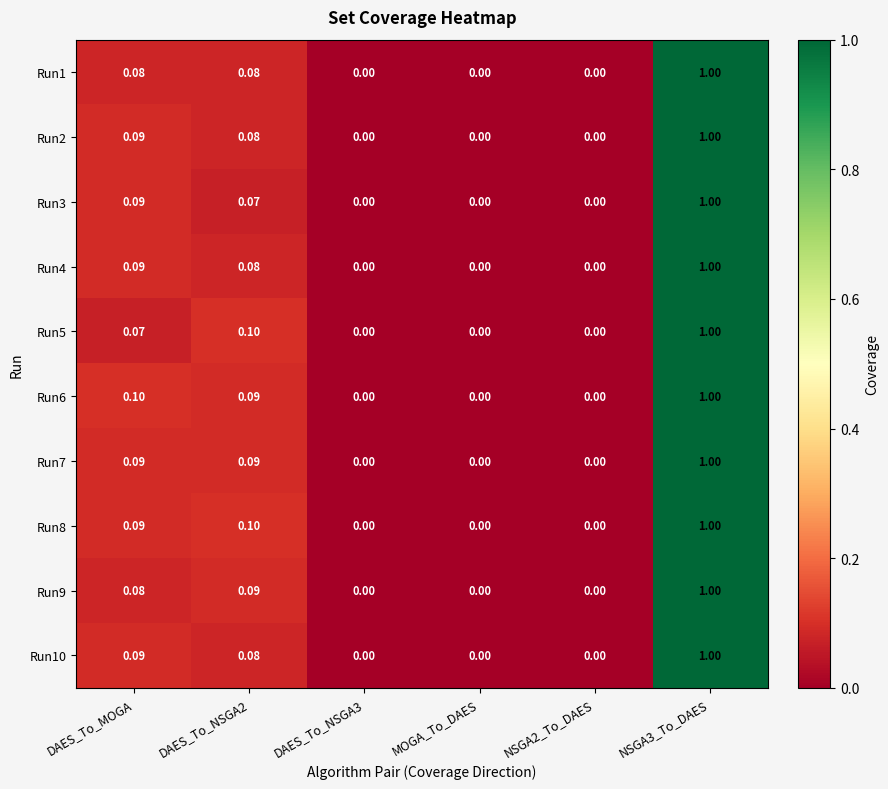

Is the value of Run5 at NSGA3_To_DAES greater than the value of Run9 at MOGA_To_DAES?

Yes